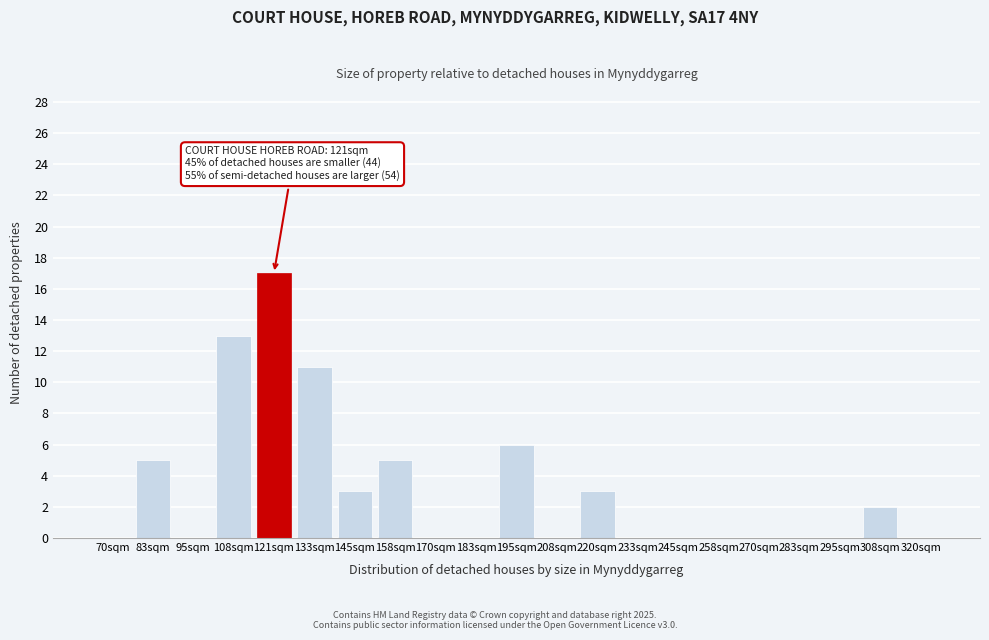

Reading left to right, extract all data points from this chart.

70sqm=0	83sqm=5	95sqm=0	108sqm=13	121sqm=17	133sqm=11	145sqm=3	158sqm=5	170sqm=0	183sqm=0	195sqm=6	208sqm=0	220sqm=3	233sqm=0	245sqm=0	258sqm=0	270sqm=0	283sqm=0	295sqm=0	308sqm=2	320sqm=0